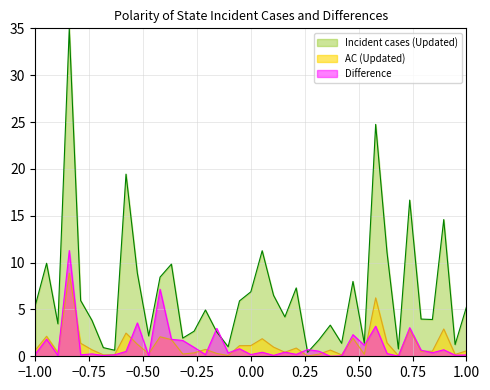

What are all the series names shown in the legend?

Incident cases (Updated), AC (Updated), Difference